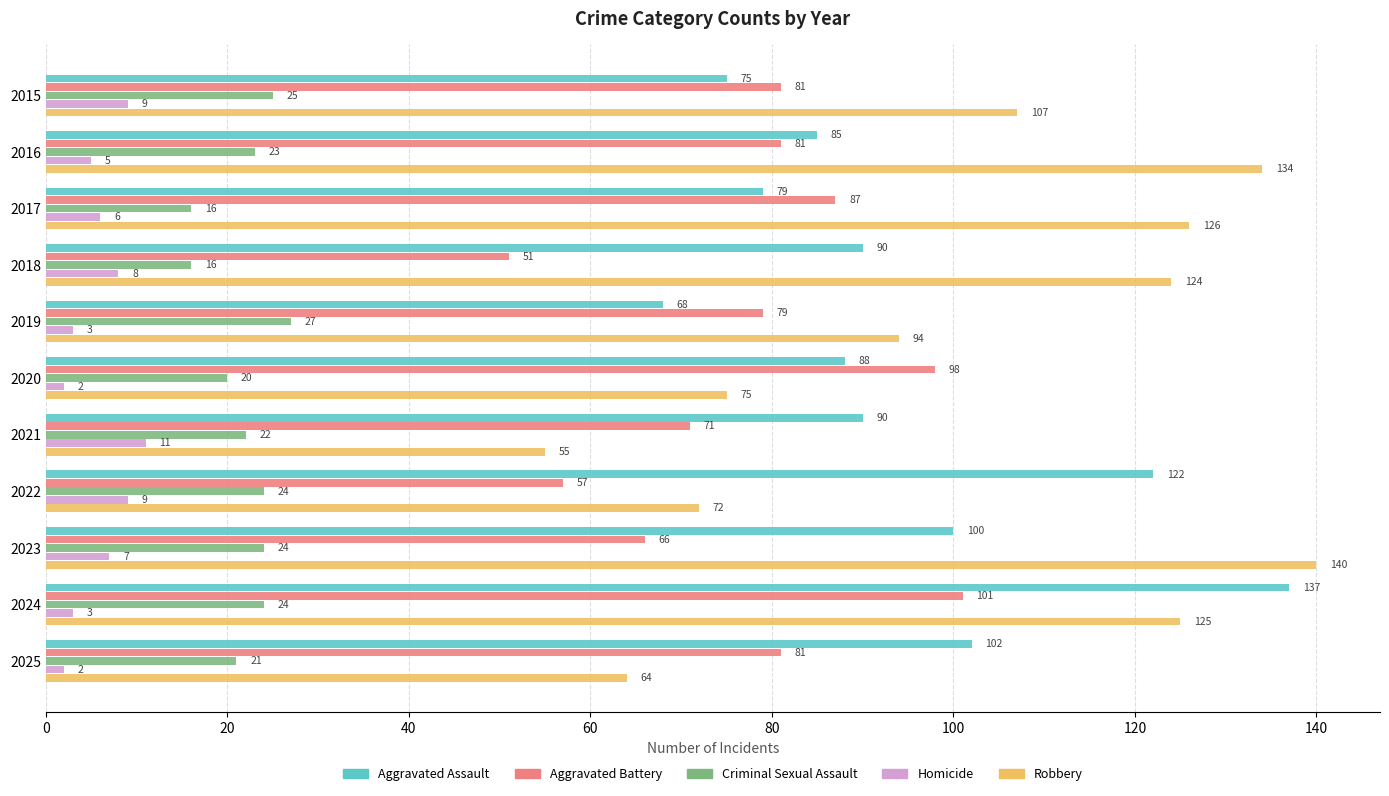

Rank the series at 2022 from highest to lowest value.

Aggravated Assault, Robbery, Aggravated Battery, Criminal Sexual Assault, Homicide